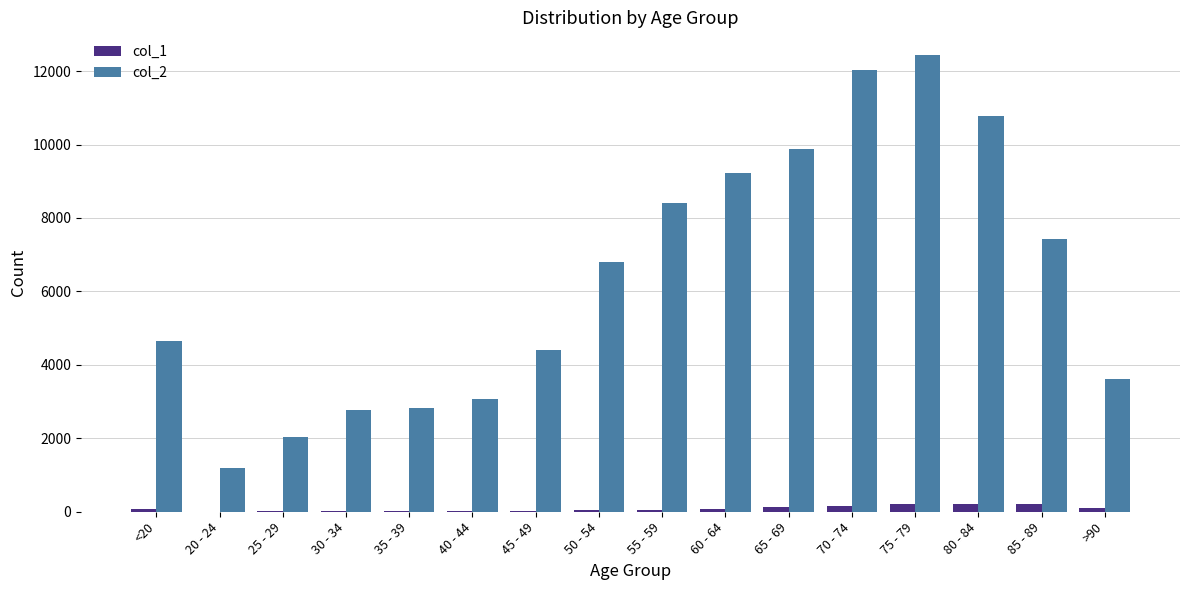

What is the greatest value displayed?

12434